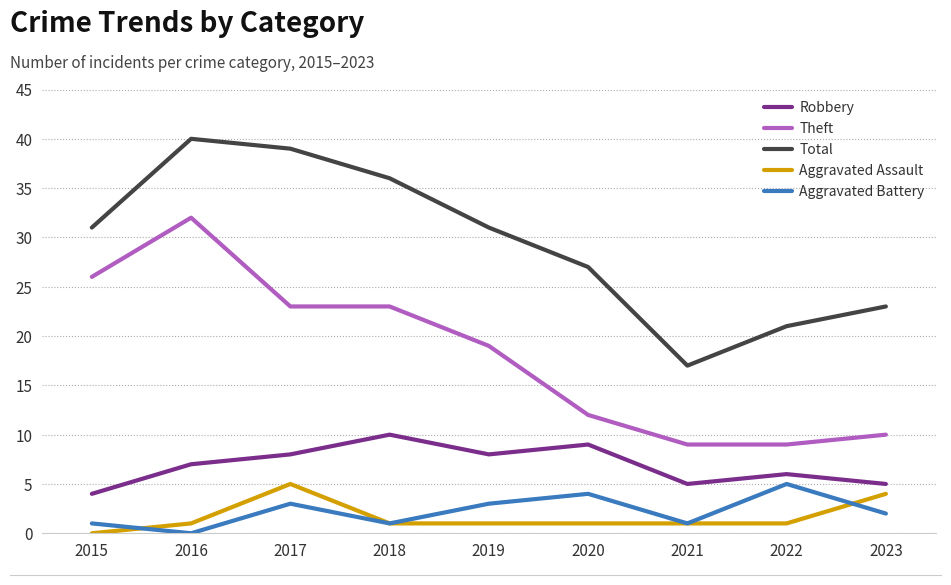

Reading right to left, list all the values displayed in this chart.

Robbery: 2023=5	2022=6	2021=5	2020=9	2019=8	2018=10	2017=8	2016=7	2015=4
Theft: 2023=10	2022=9	2021=9	2020=12	2019=19	2018=23	2017=23	2016=32	2015=26
Total: 2023=23	2022=21	2021=17	2020=27	2019=31	2018=36	2017=39	2016=40	2015=31
Aggravated Assault: 2023=4	2022=1	2021=1	2020=1	2019=1	2018=1	2017=5	2016=1	2015=0
Aggravated Battery: 2023=2	2022=5	2021=1	2020=4	2019=3	2018=1	2017=3	2016=0	2015=1